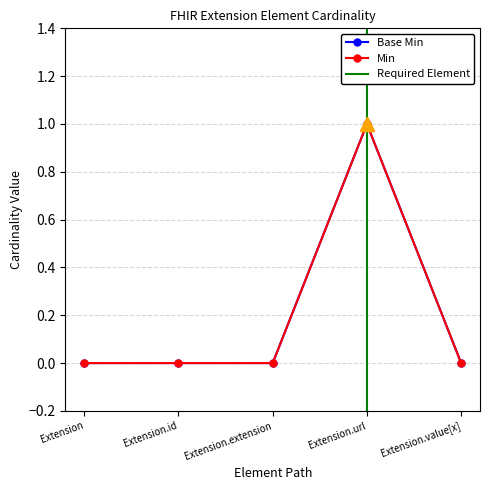

Is this an area chart (filled region under the line)?

No